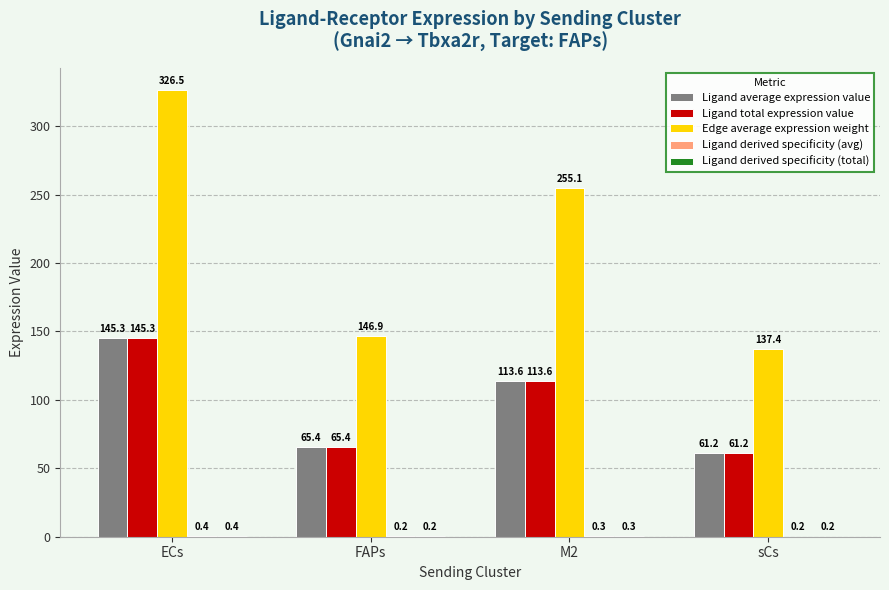

How many groups of bars are there?

4